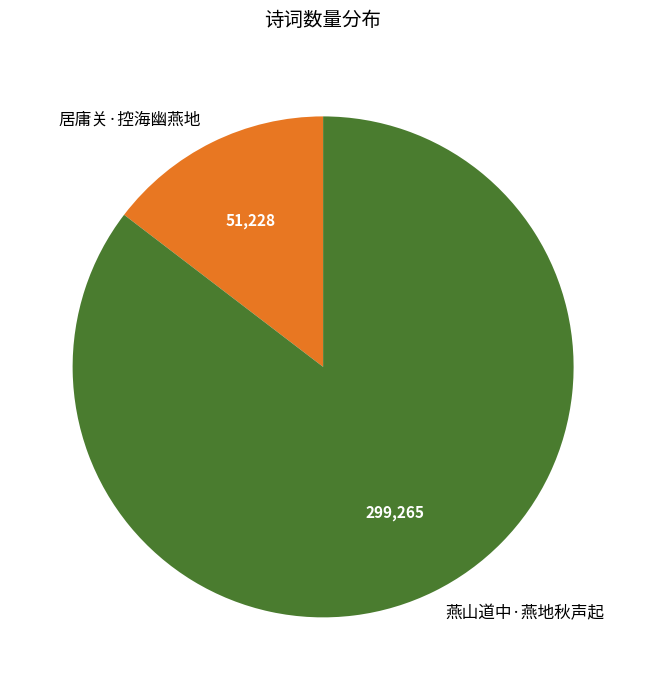

Which category accounts for the majority?

燕山道中·燕地秋声起